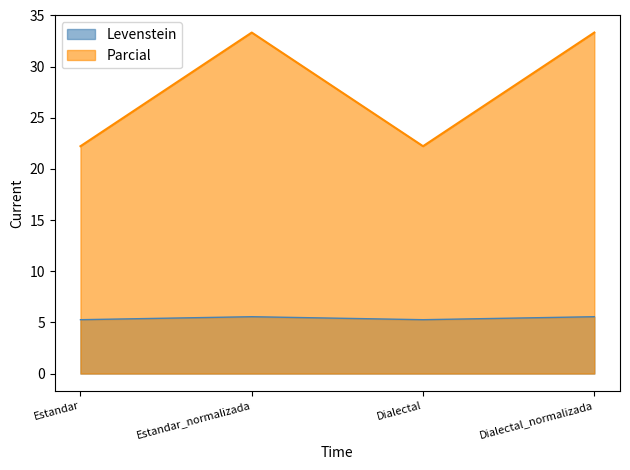

Does the chart display data point markers on the line(s)?

No